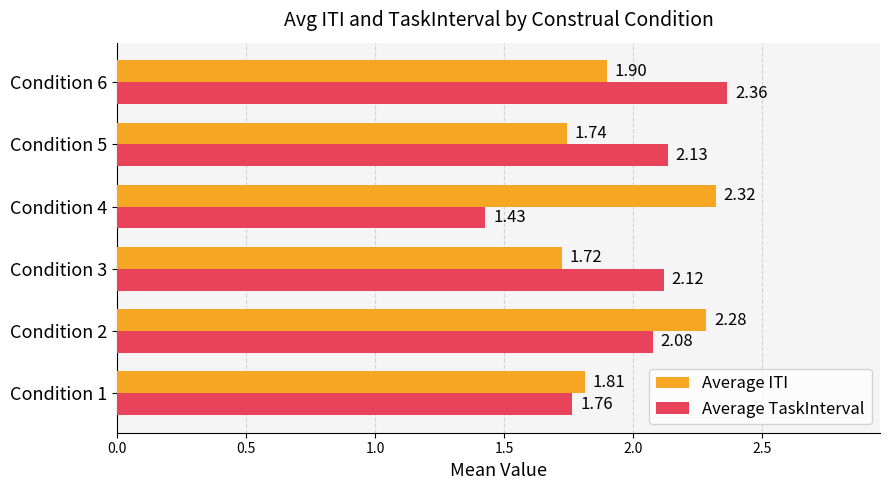

What is the difference between the maximum and minimum values in the Average TaskInterval series?

0.9